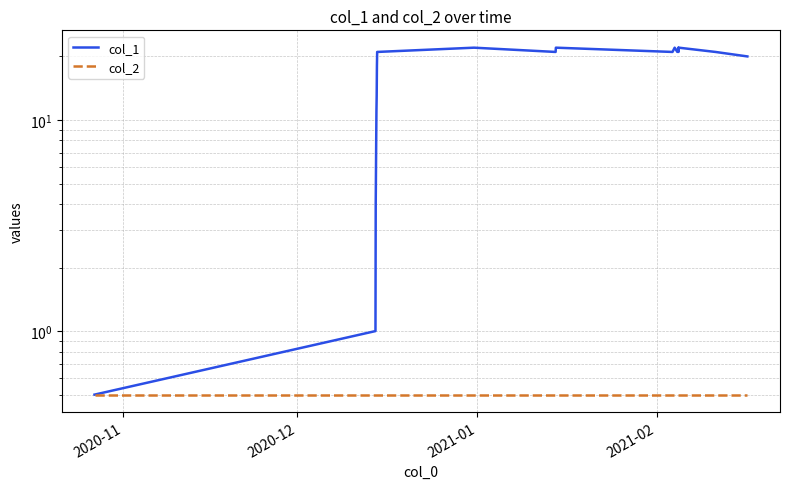

Which series has the largest total across all categories?

col_1